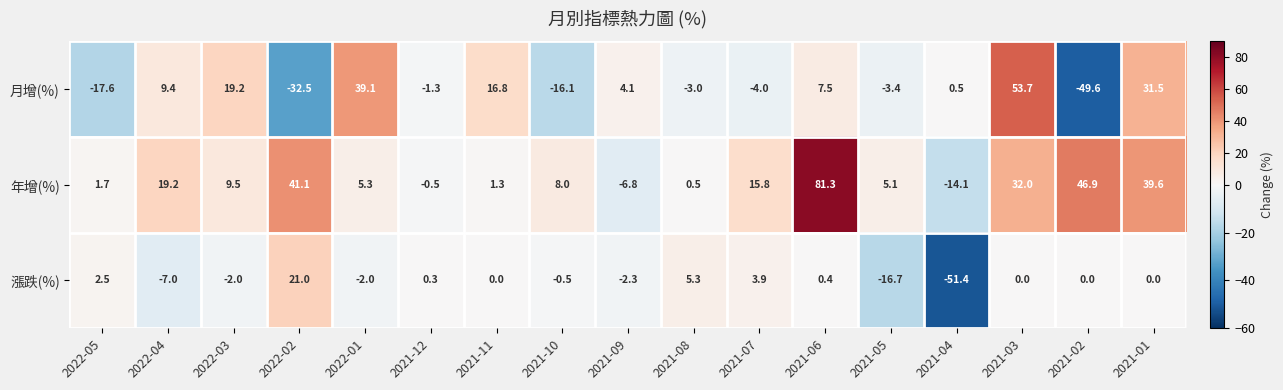

What is the total value across all series at 2022-04?

21.6